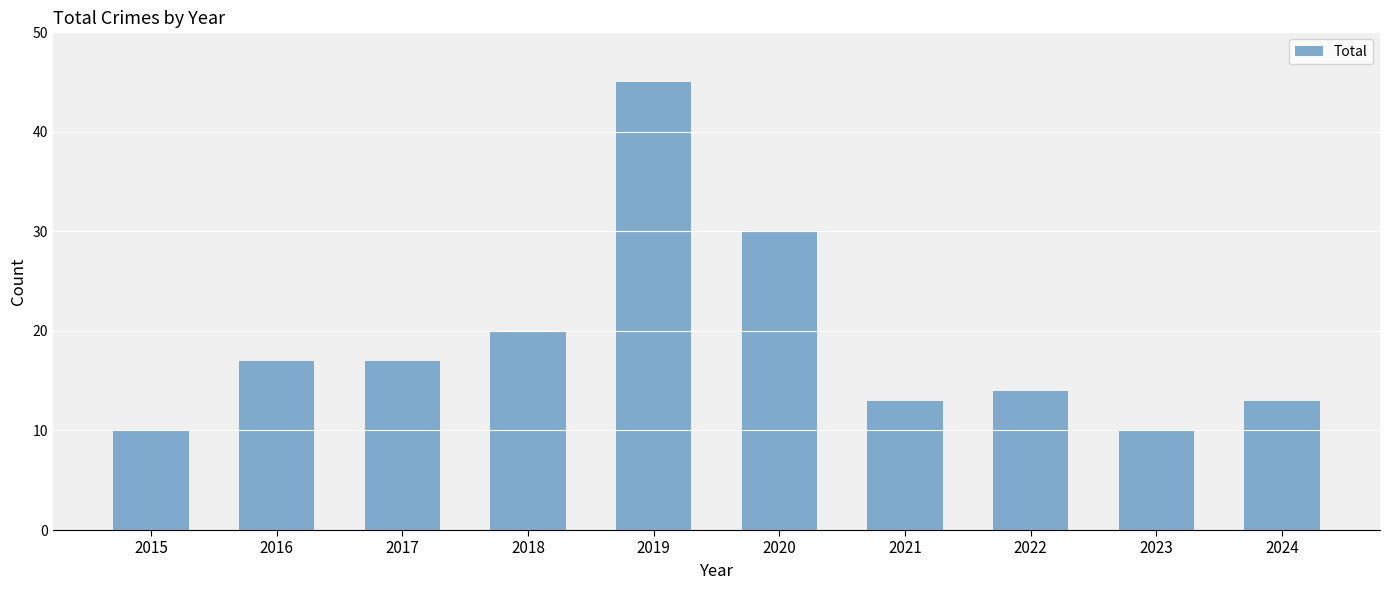

What is the difference between the maximum and minimum values?

35